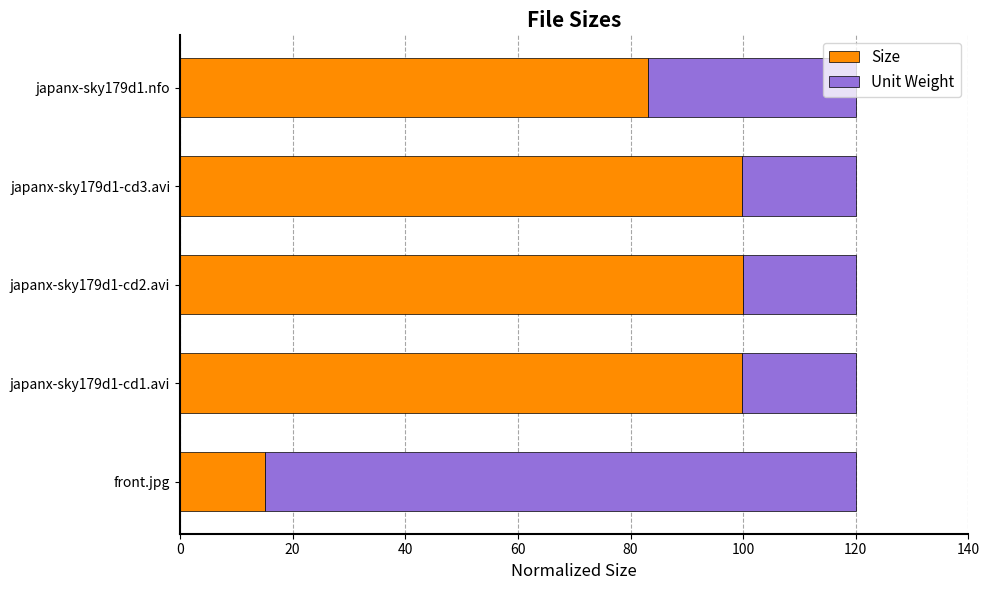

The value of Size at japanx-sky179d1.nfo is 111.0. True or false?

False